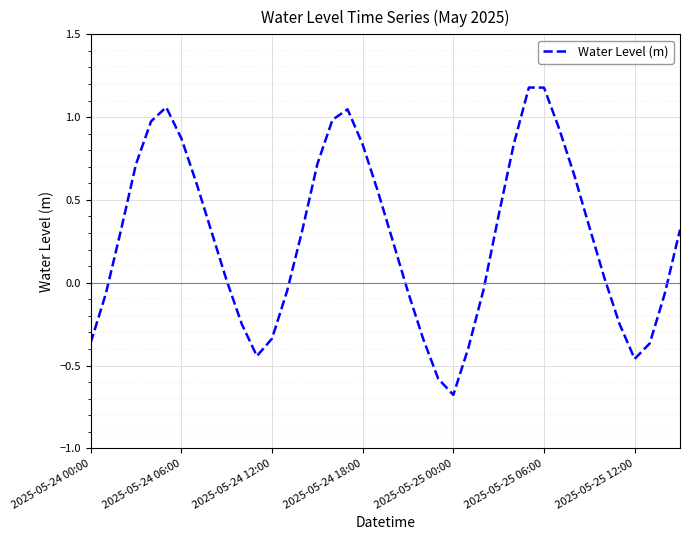

How many series are shown in this chart?

1